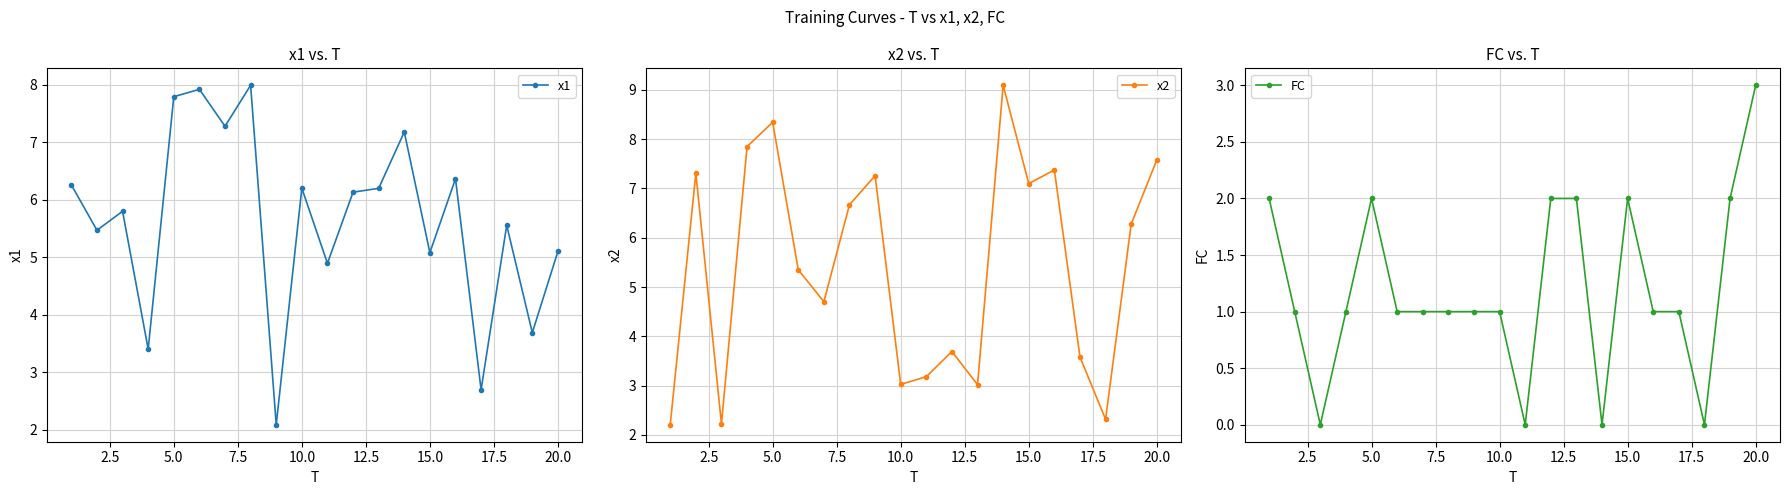

After their last crossing, which series has the higher values: x1 or x2?

x2